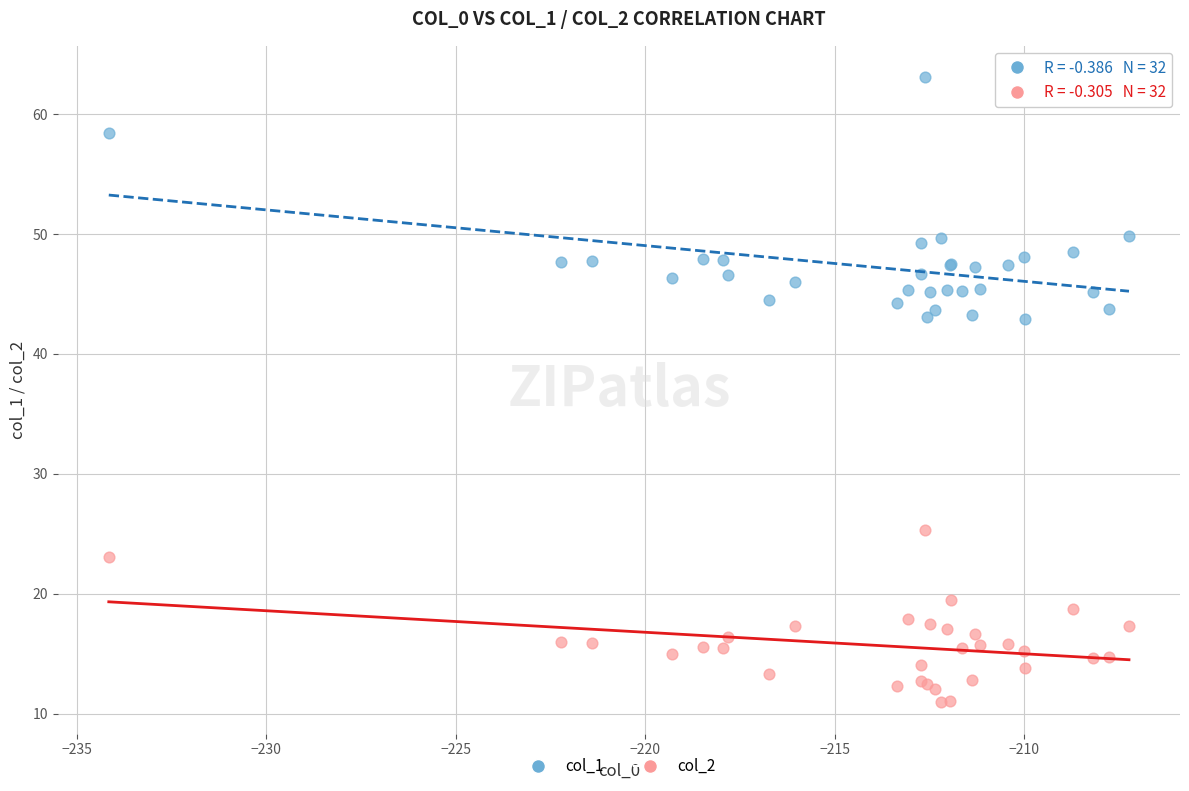

What are all the series names shown in the legend?

col_1, col_2